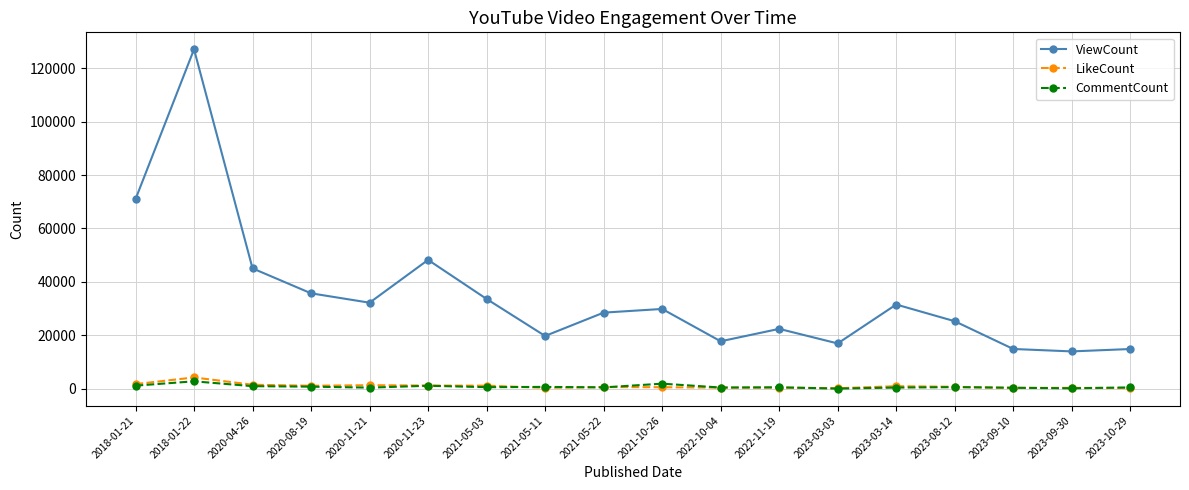

Count the number of categories in the chart.

18